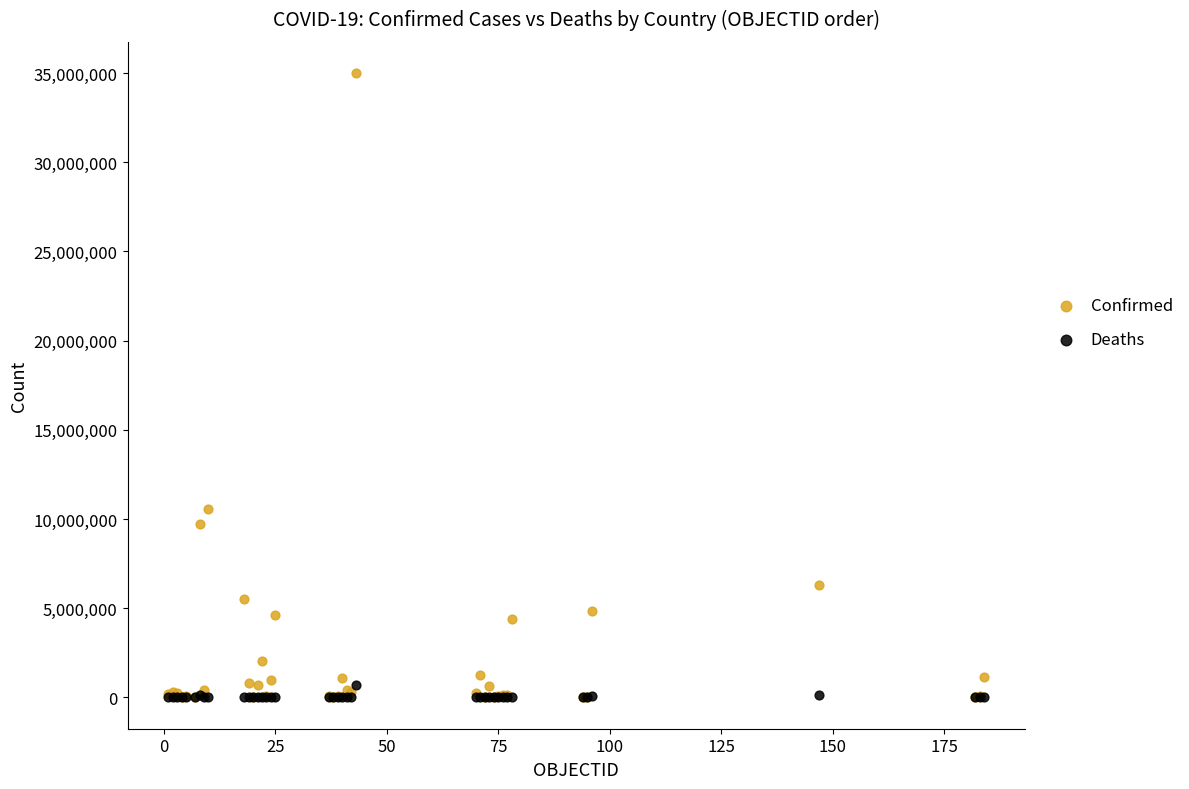

What are all the series names shown in the legend?

Confirmed, Deaths